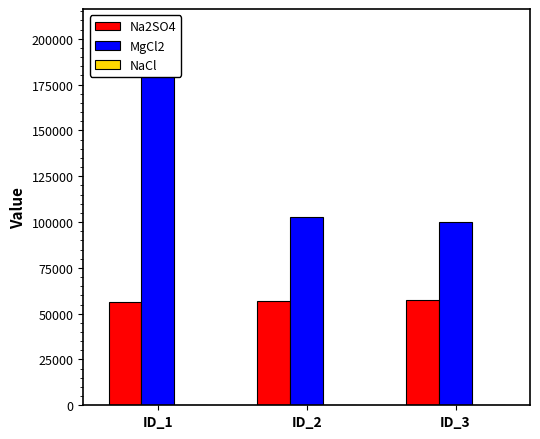

What are all the series names shown in the legend?

Na2SO4, MgCl2, NaCl